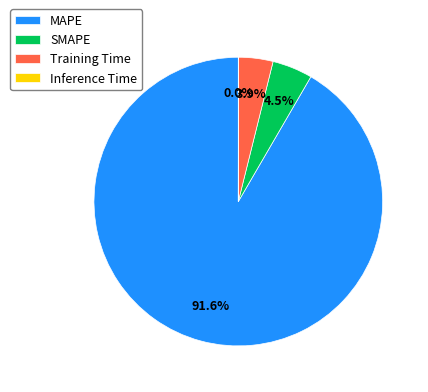

Which slice is the largest?

MAPE